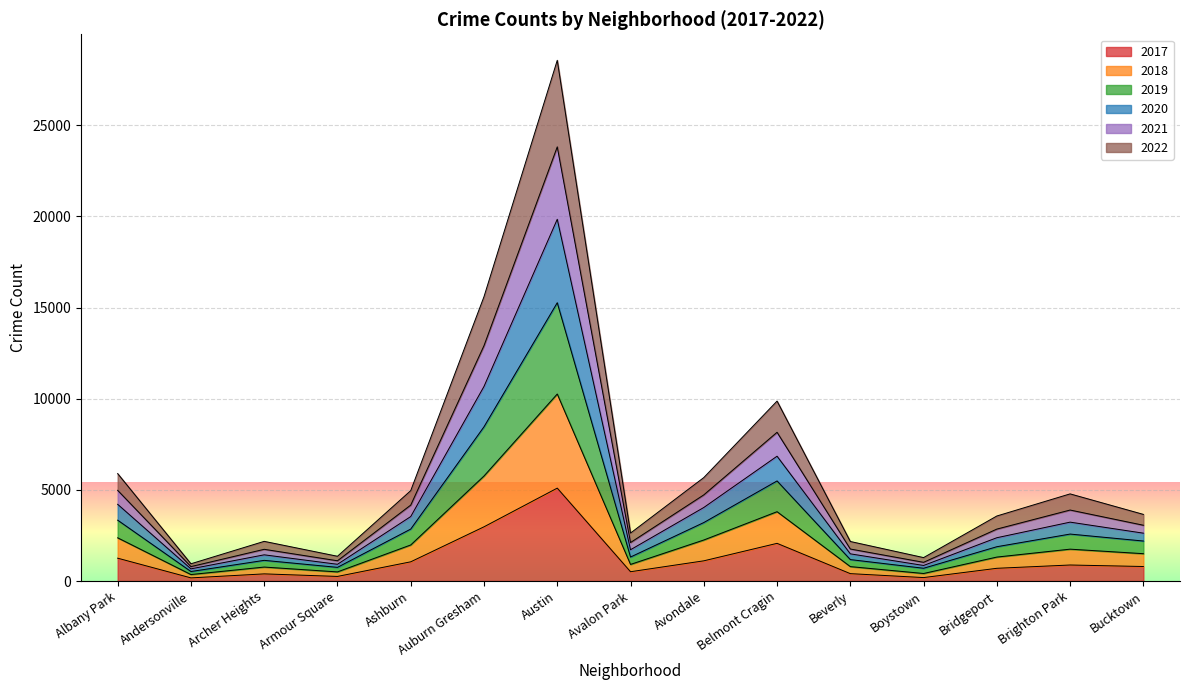

What is the total value across all series at Albany Park?

5892